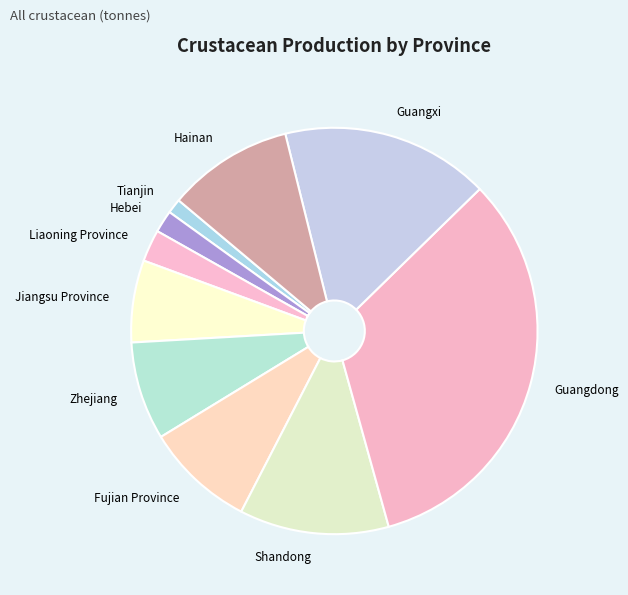

Combined, do Tianjin and Guangdong account for over 50%?

No